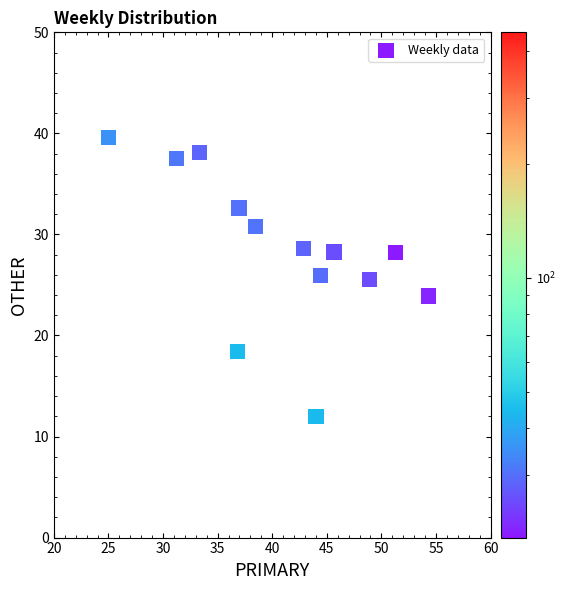

What is the range of X values (max minus min)?

29.3